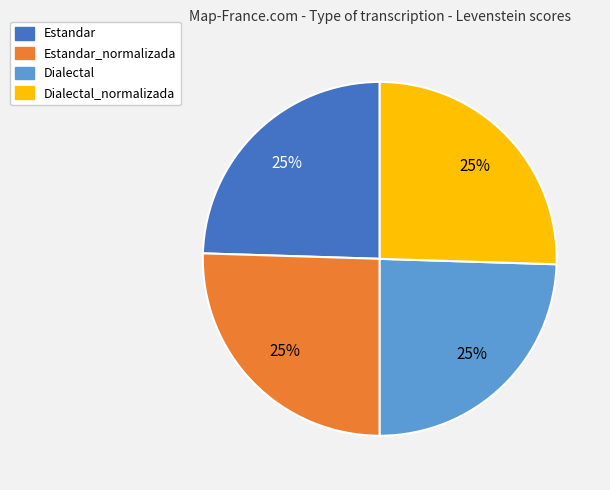

To the nearest percent, what is the average slice percentage?

25%